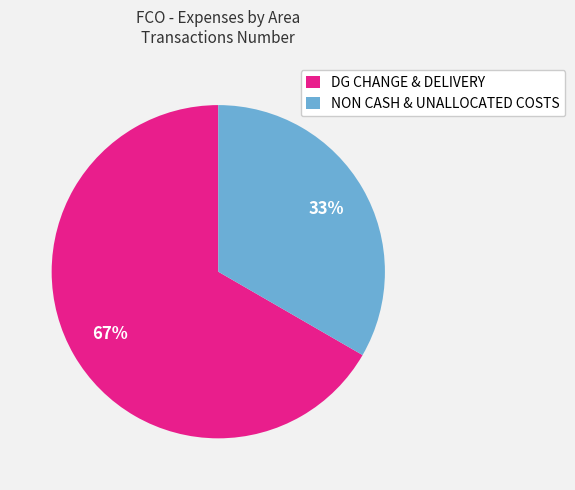

Count the number of slices in the pie.

2